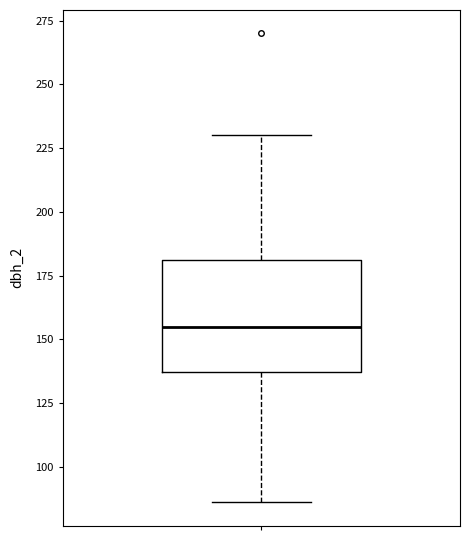

Where does the upper whisker of the box end on the y-axis? The values are not printed on the chart, so give them approximately, as read against the axis.

230